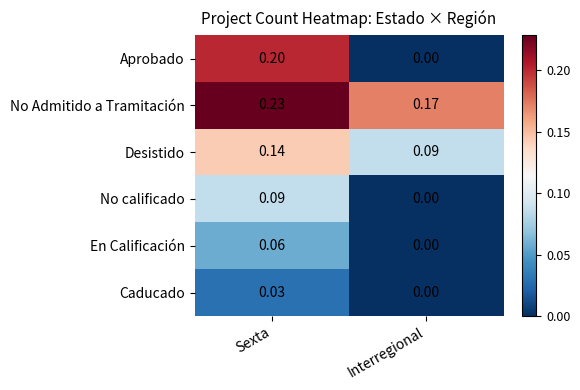

At which label is En Calificación closest to 0?

Interregional